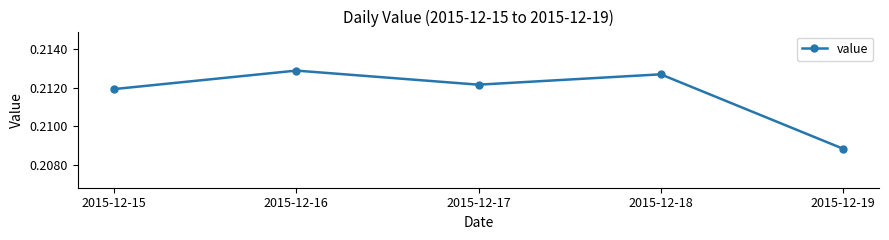

Rank the categories by value from highest to lowest.

2015-12-16, 2015-12-18, 2015-12-17, 2015-12-15, 2015-12-19